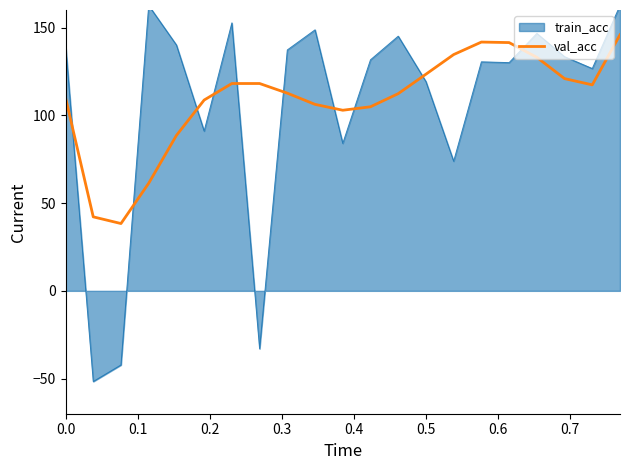

What is the lowest value of the val_acc series?

38.3